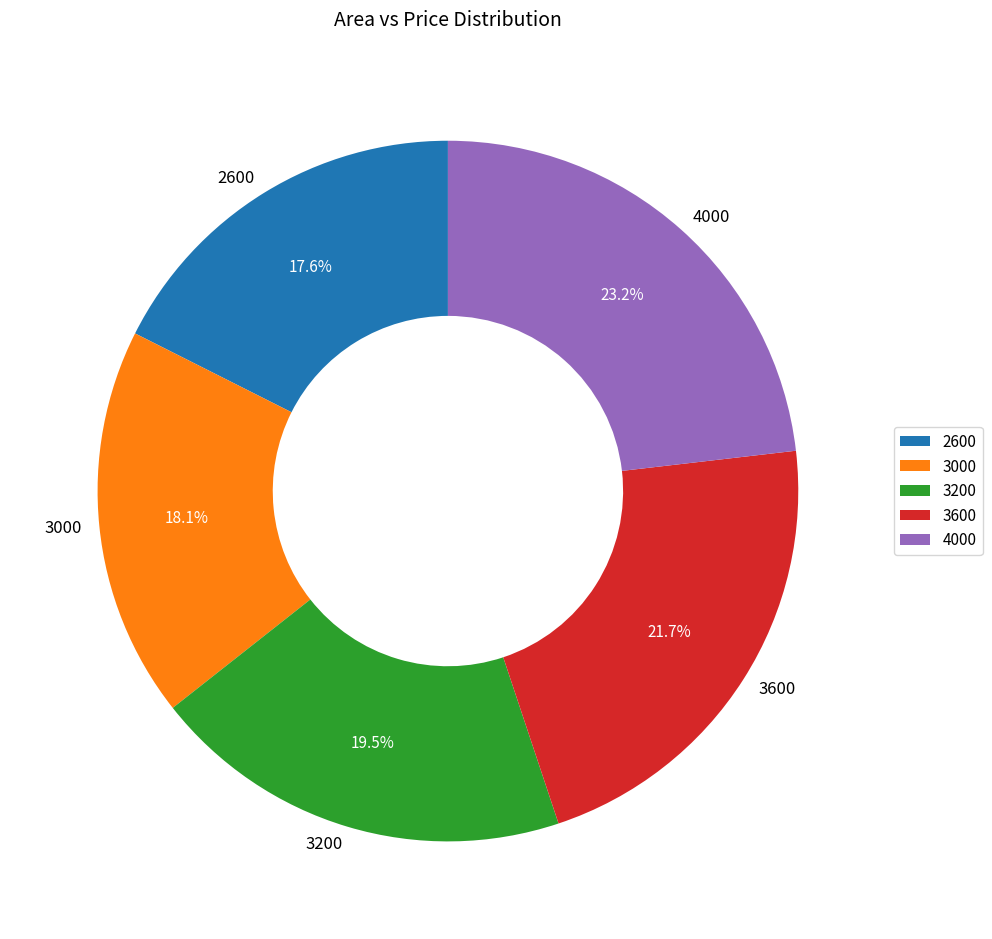

To the nearest percent, what portion does 2600 represent?

18%